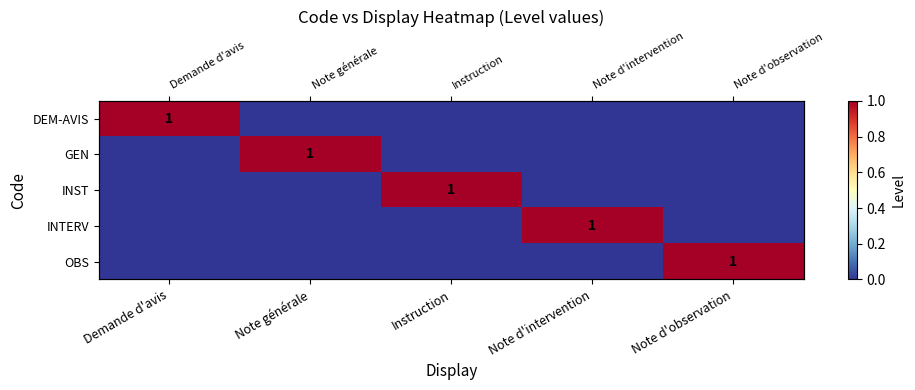

Count the GEN values in the range 0 to 1.

5